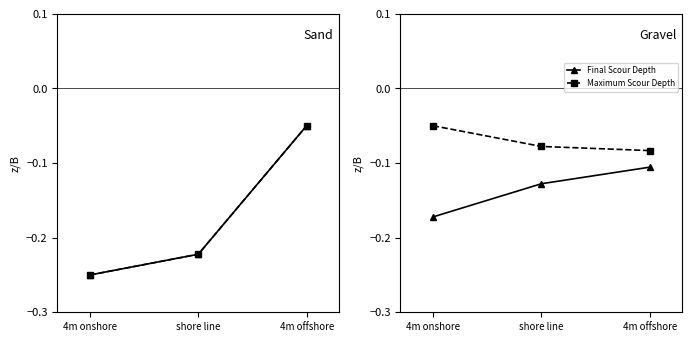

Which series has the widest spread of values?

Final Scour Depth